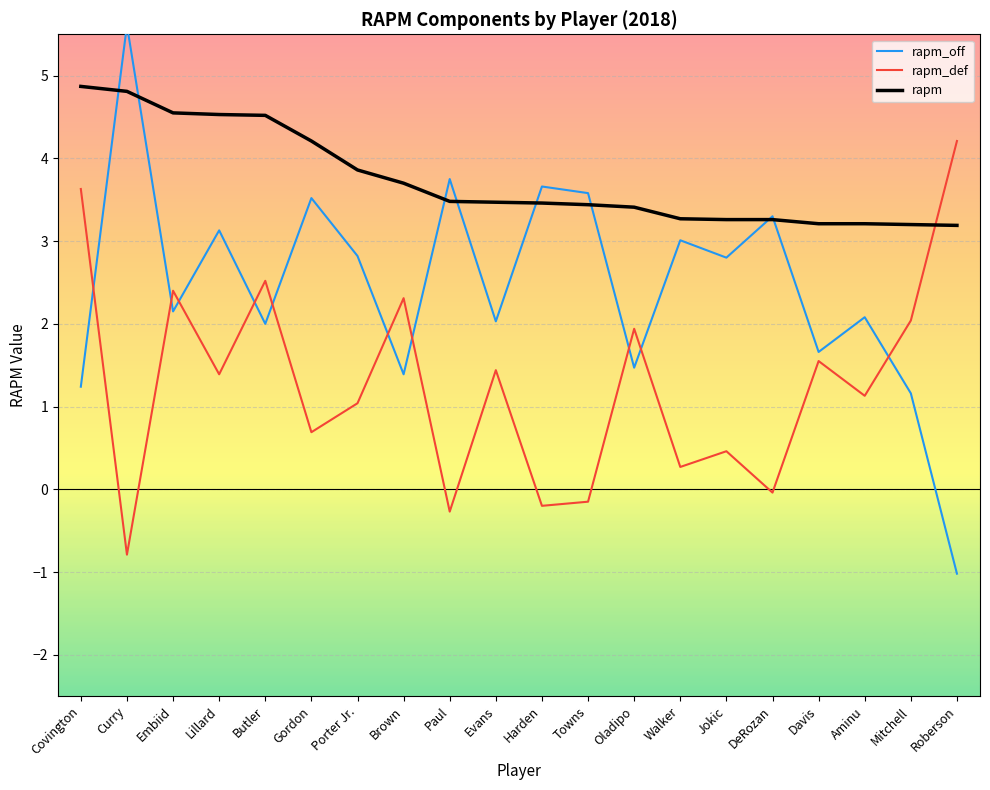

True or false: rapm_def has a value of 0.3 at Walker.

True